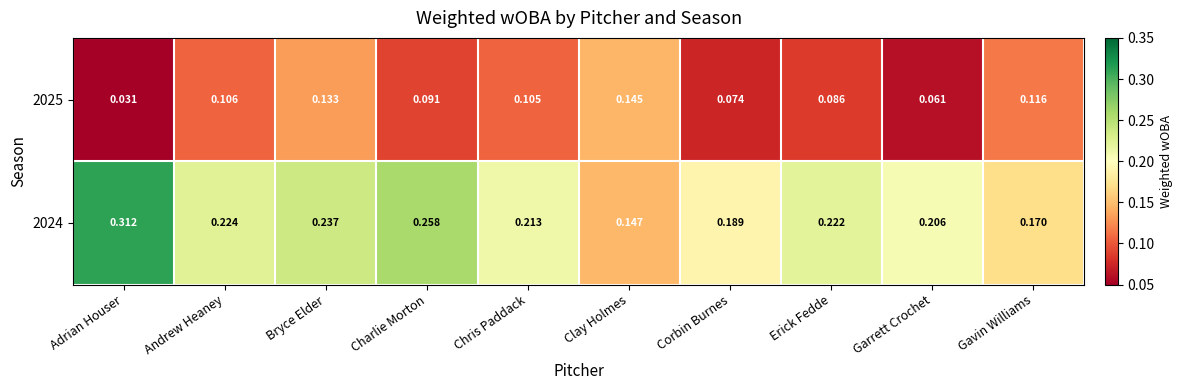

Where is 2025 nearest to the value 0?

Adrian Houser